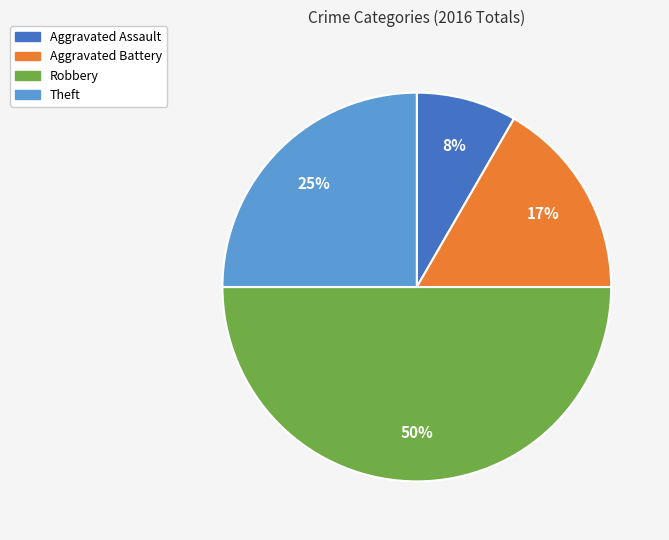

To the nearest percent, what is the average slice percentage?

25%